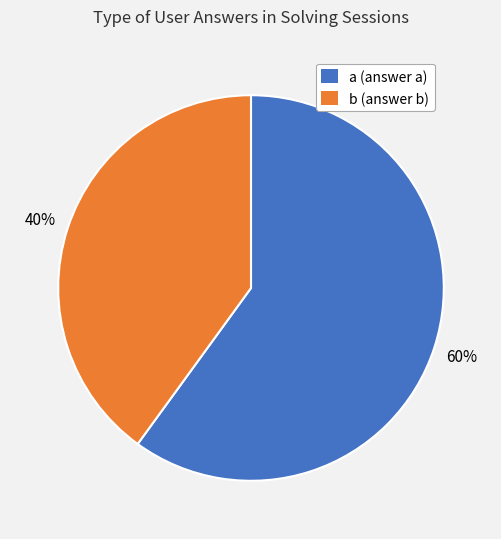

Is there any slice that represents more than half of the pie?

Yes